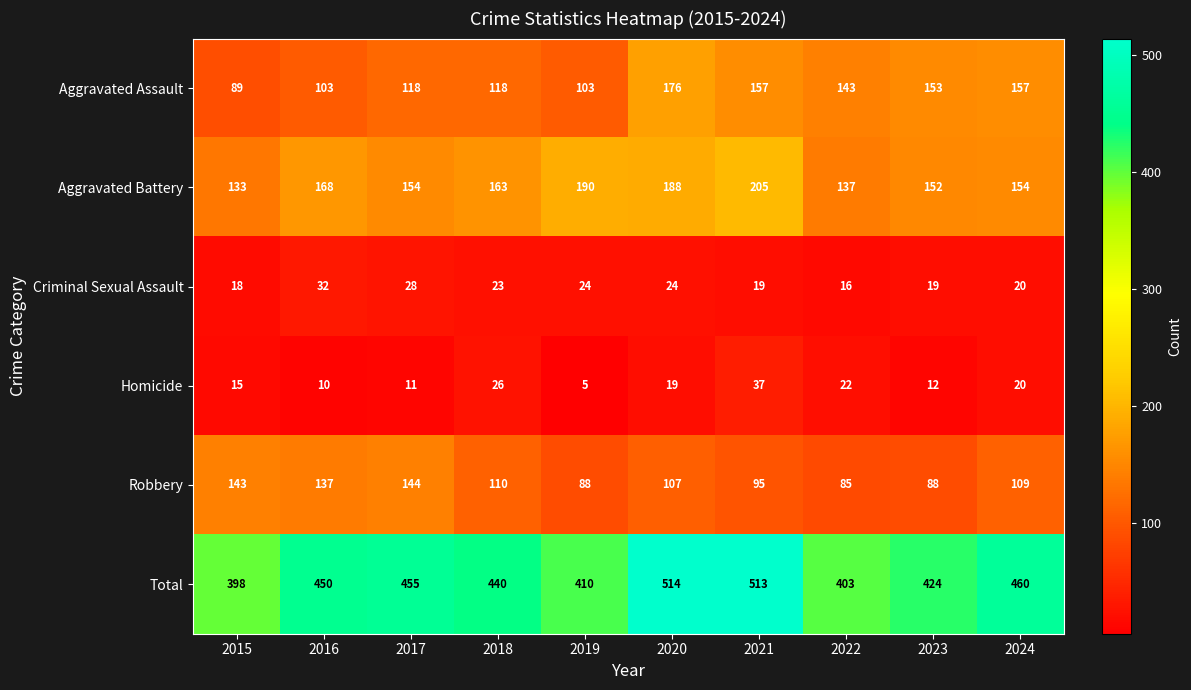

Count the number of data series in this chart.

6